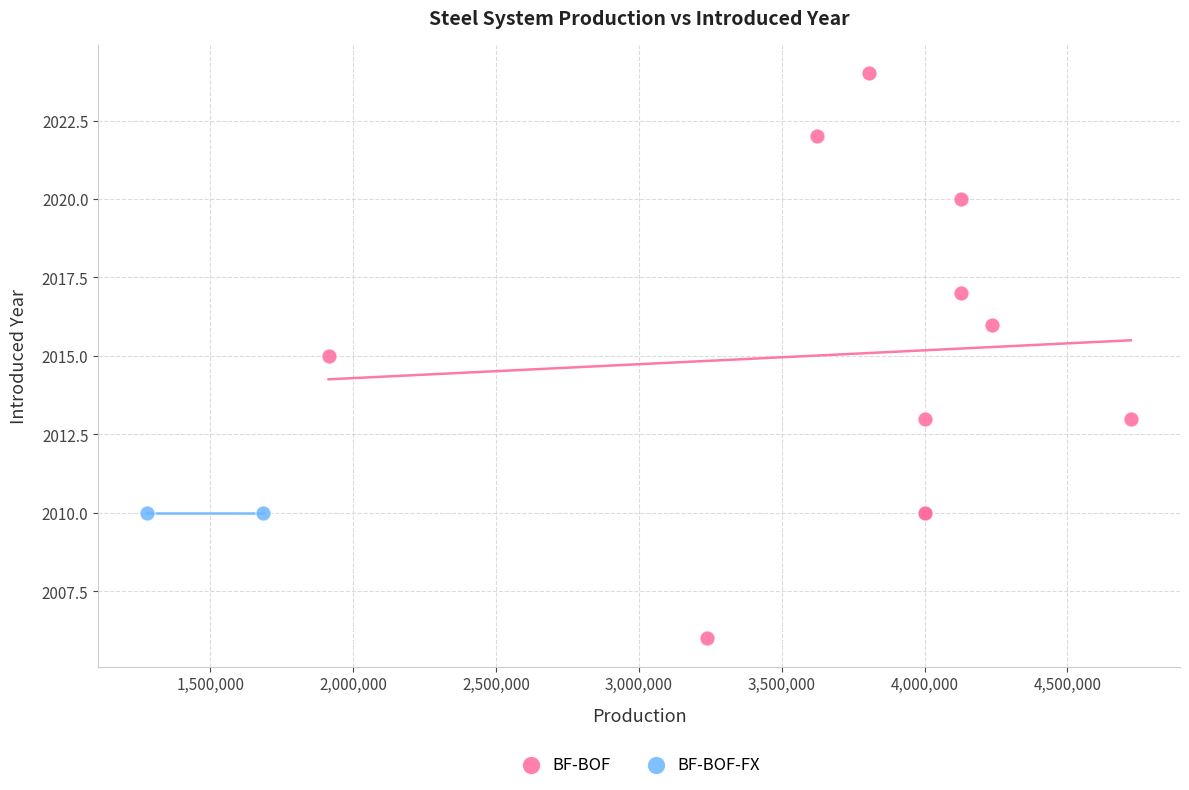

What are all the series names shown in the legend?

BF-BOF, BF-BOF-FX